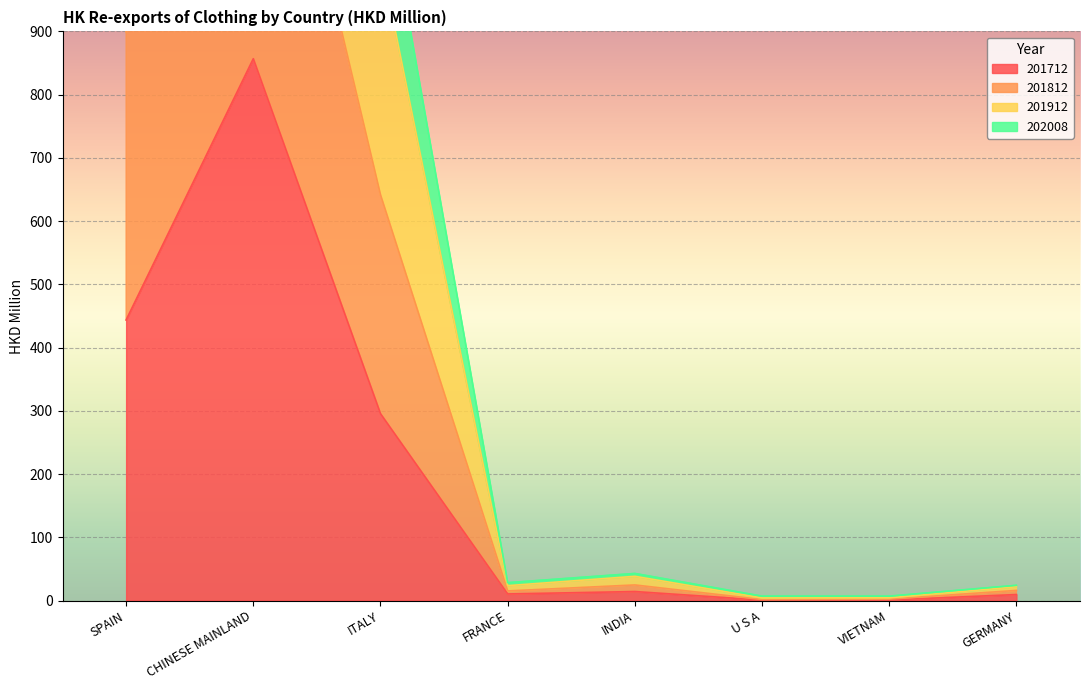

Which has a higher value, GERMANY or U S A?

GERMANY